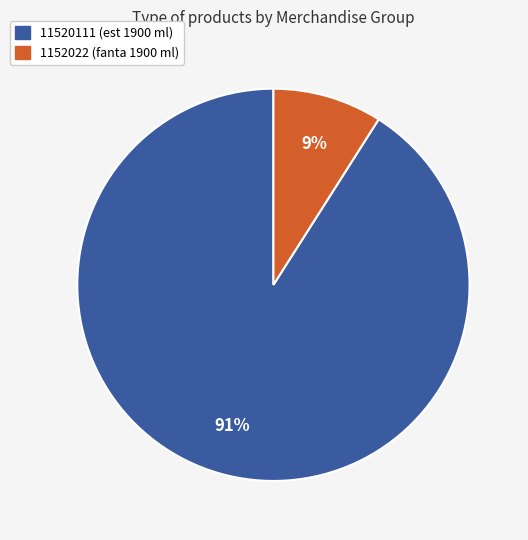

Does any single category account for the majority?

Yes